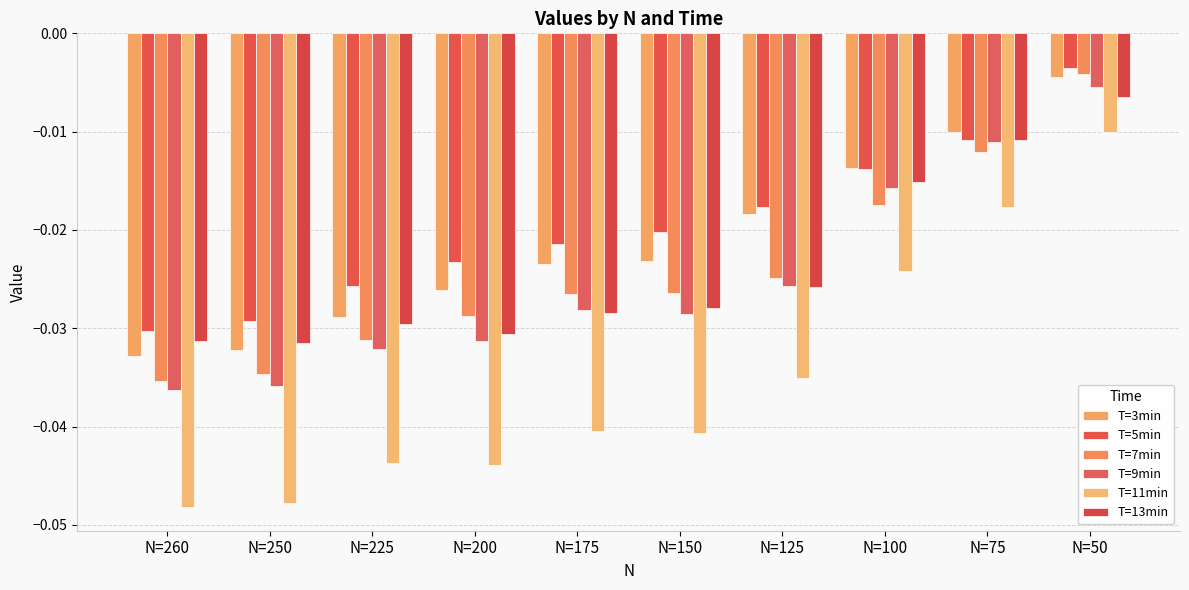

The T=11min series shows -0.0 at N=200. True or false?

True